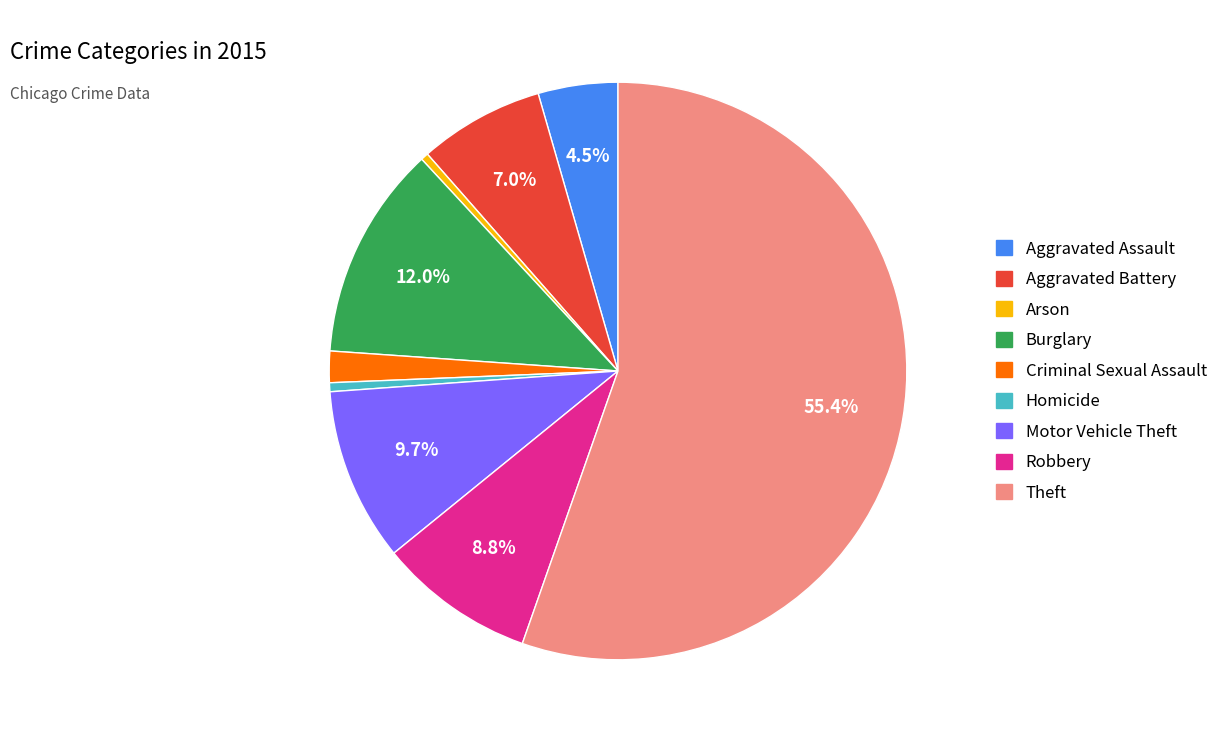

Which slice is the largest?

Theft